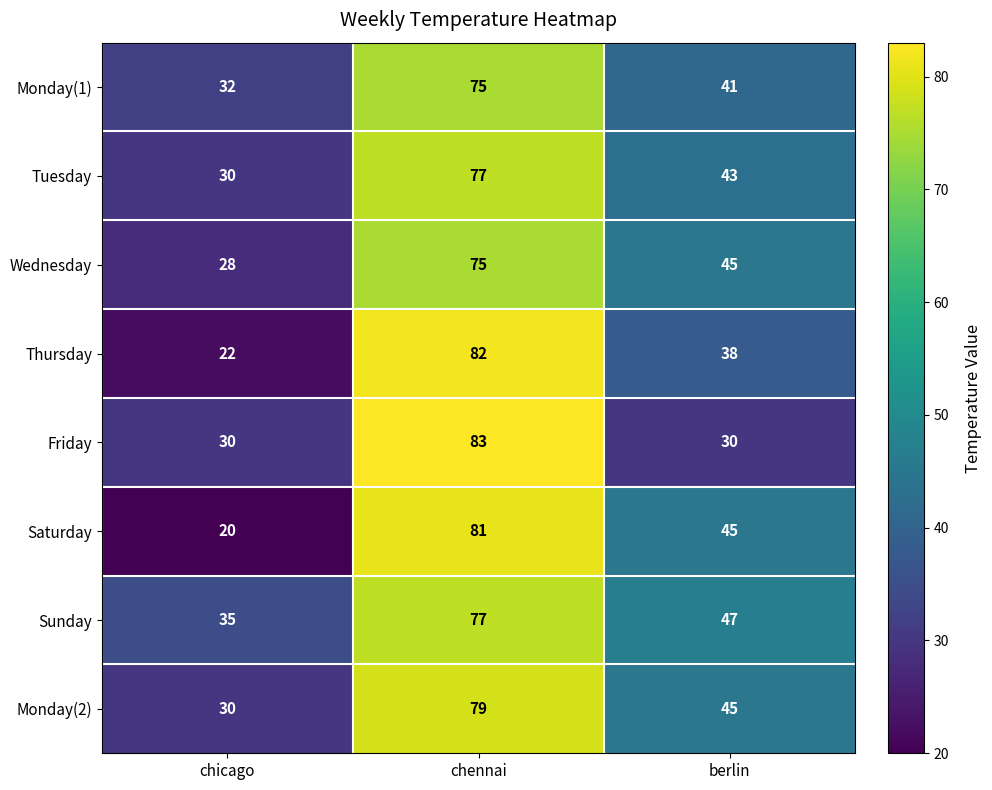

How many values in the Saturday series are below 45?

1